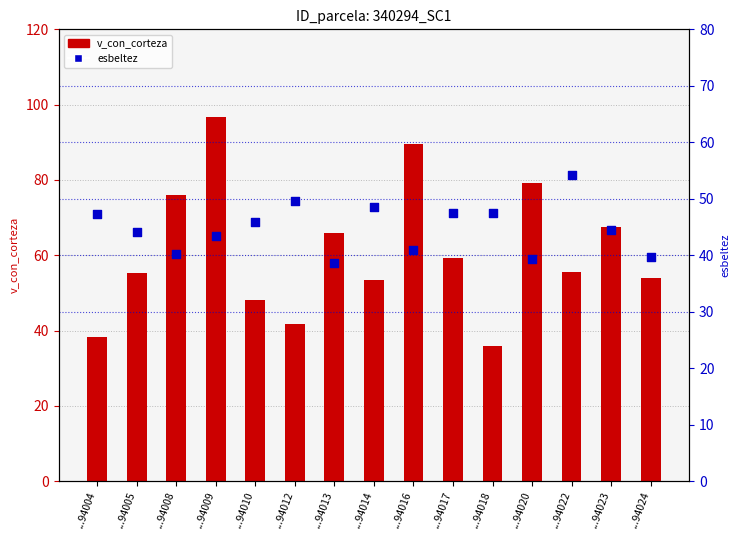

Which series reaches the maximum Y coordinate?

v_con_corteza